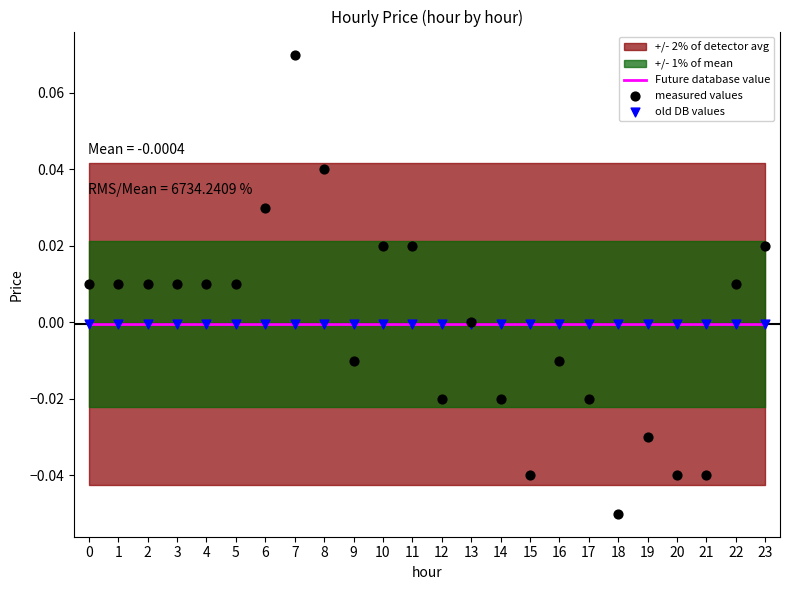

At how many categories does at least one series exceed 0?

13